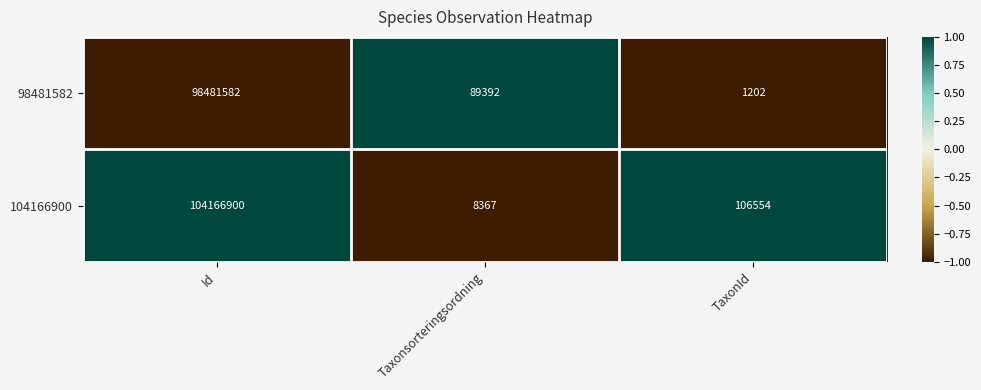

List the series in order of their overall mean, highest first.

104166900, 98481582